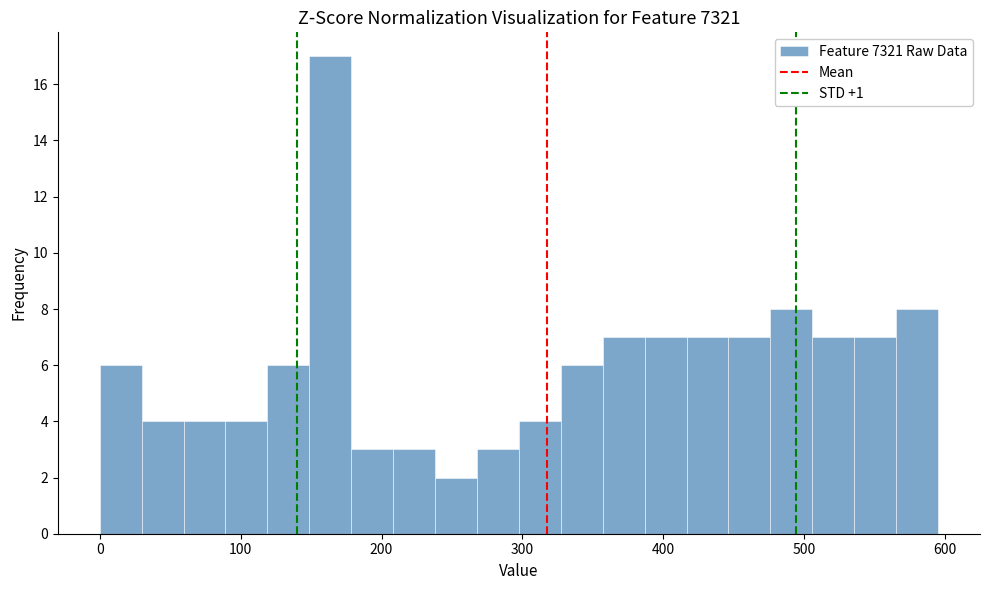

Around what value on the x-axis is the tallest bar? Give the approximate position of its centre, as read against the axis.

160